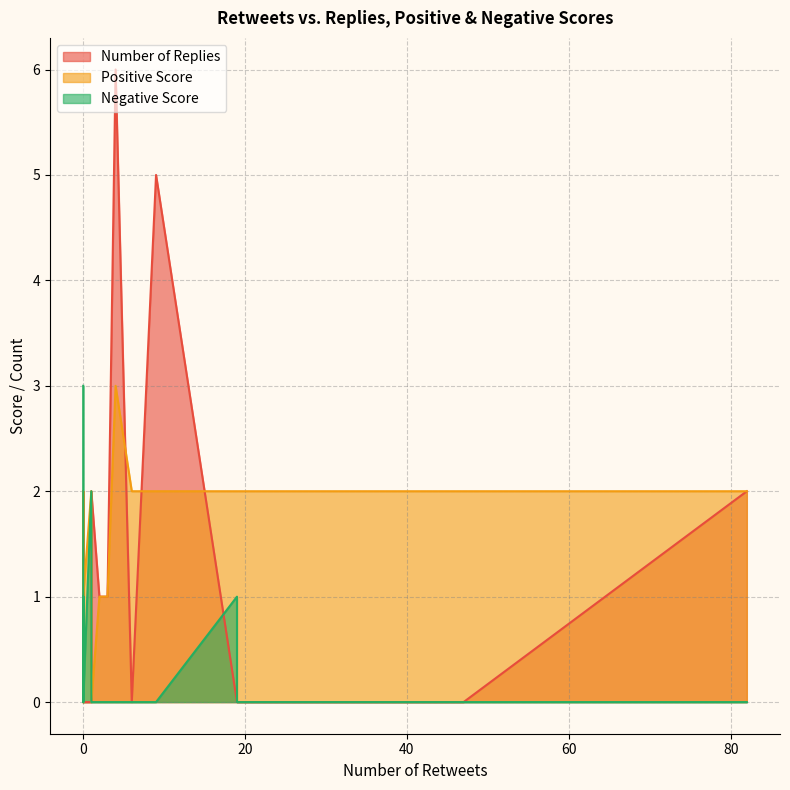

Which series has the widest spread of values?

Number of Replies